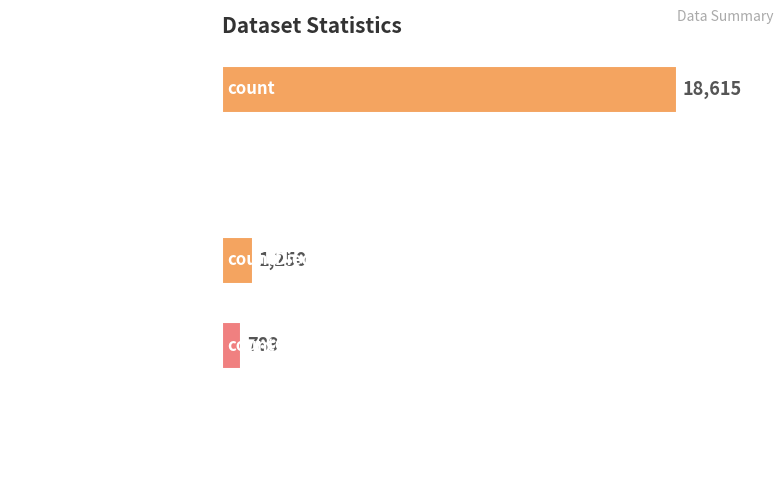

At which label is the value closest to 9307?

countDied